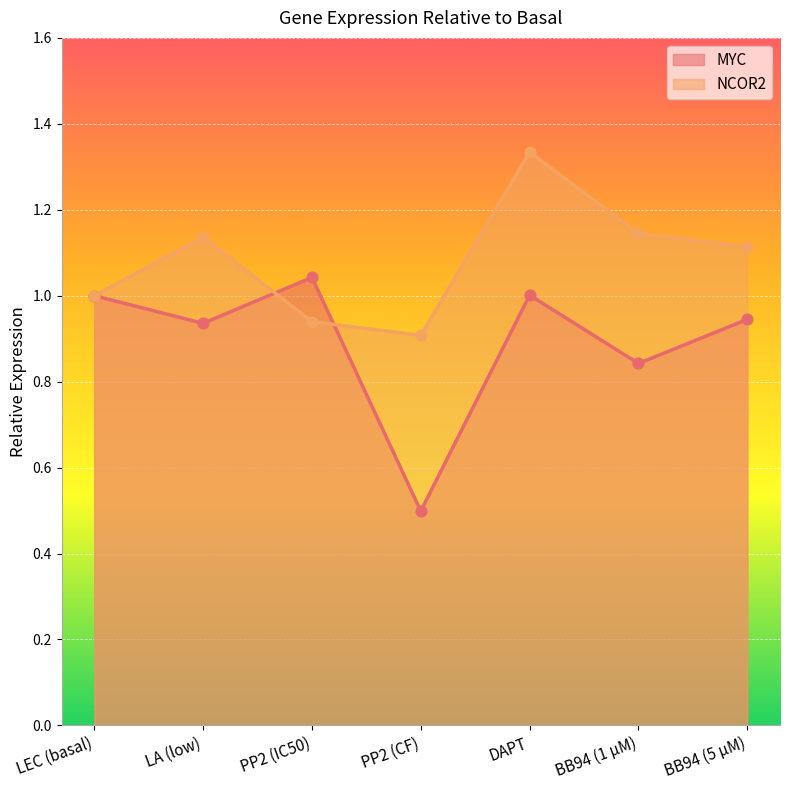

What are all the series names shown in the legend?

MYC, NCOR2